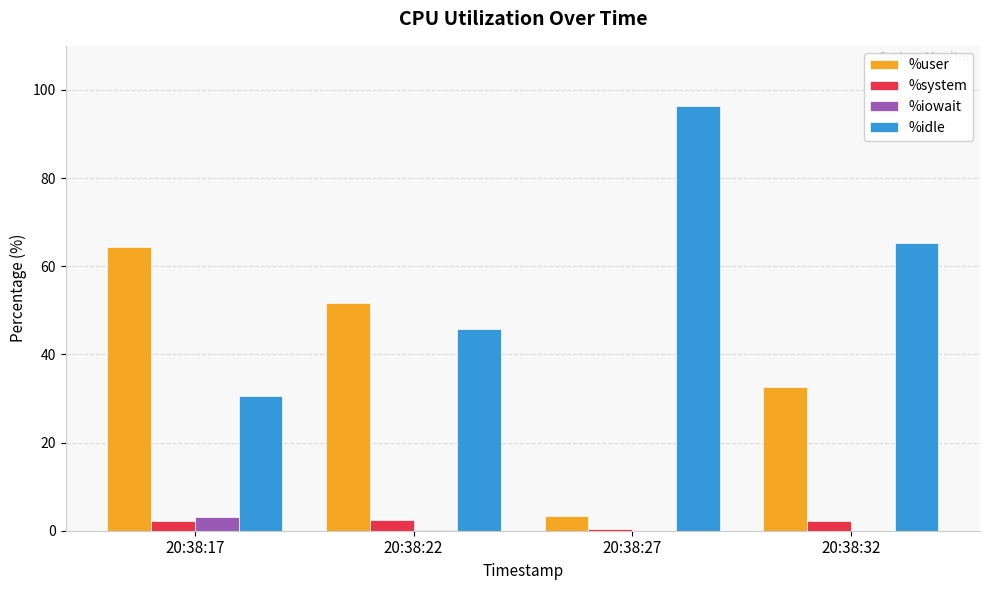

What is the total value across all series at 20:38:27?

100.0